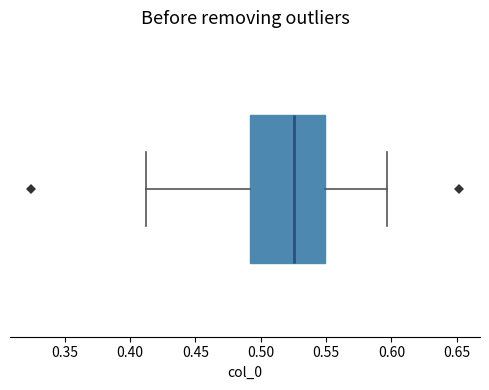

Read this box plot against the x-axis: the position of the median line, the range covered by the box, and the ends of both whiskers. The values are not printed on the chart, so give them approximately, as read against the axis.

median 0.525, box 0.490 to 0.550, whiskers 0.410 to 0.595